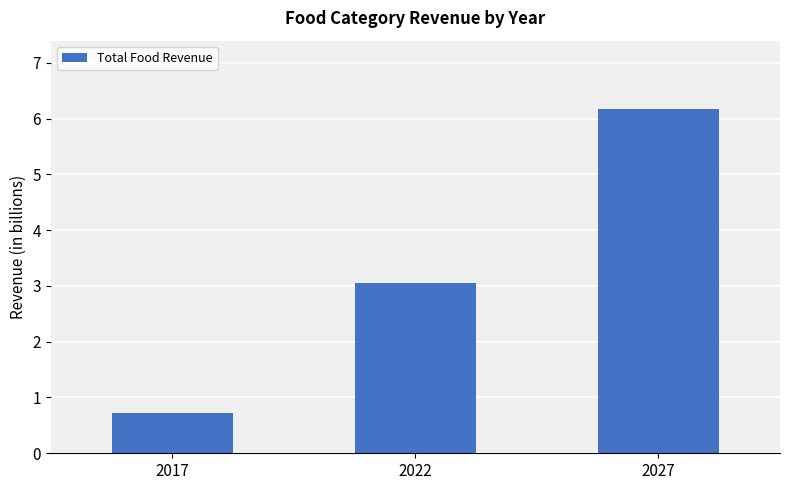

What is the maximum value shown in the chart?

6.2